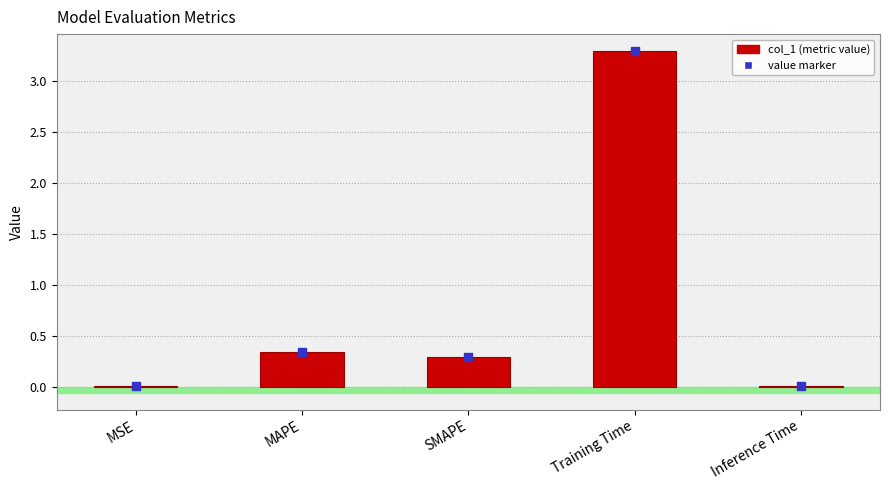

What is the total value across all series at SMAPE?

0.6